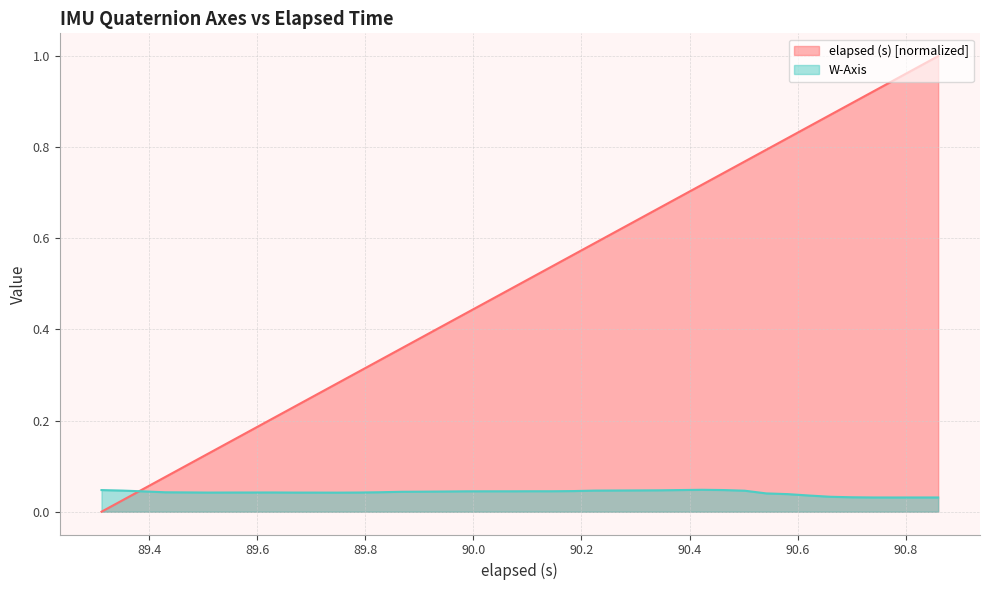

Between which two adjacent categories do W-Axis line and elapsed (s) line first intersect?

89.4 and 89.6